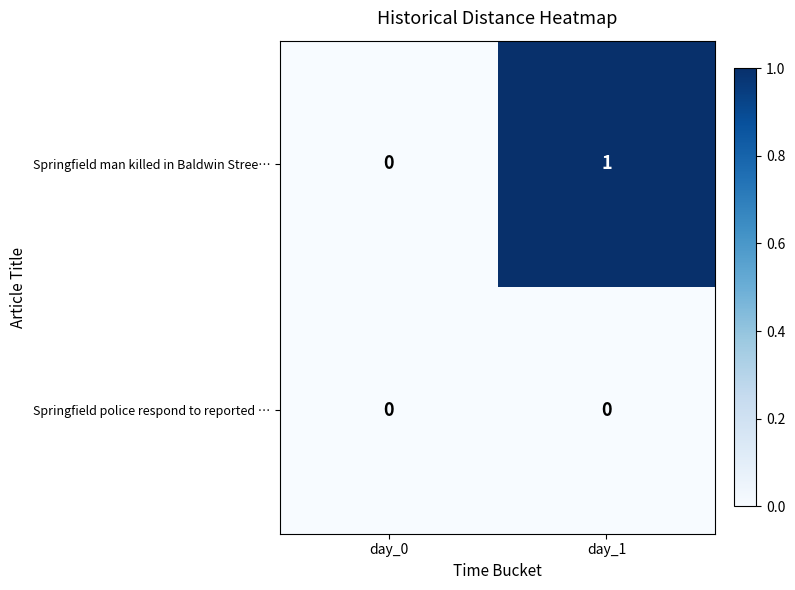

At which category is the sum across all series the highest?

day_1